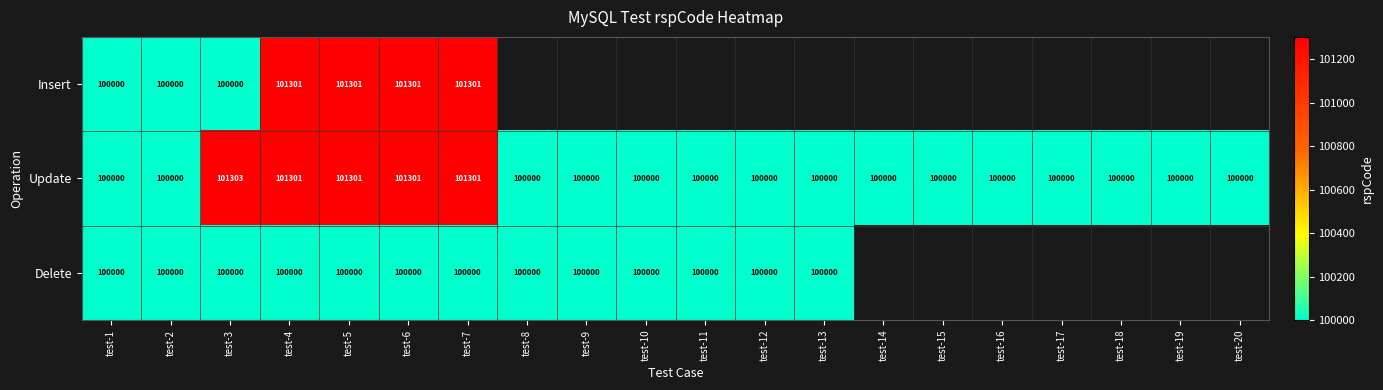

True or false: Delete has a value of 153789 at test-9.

False